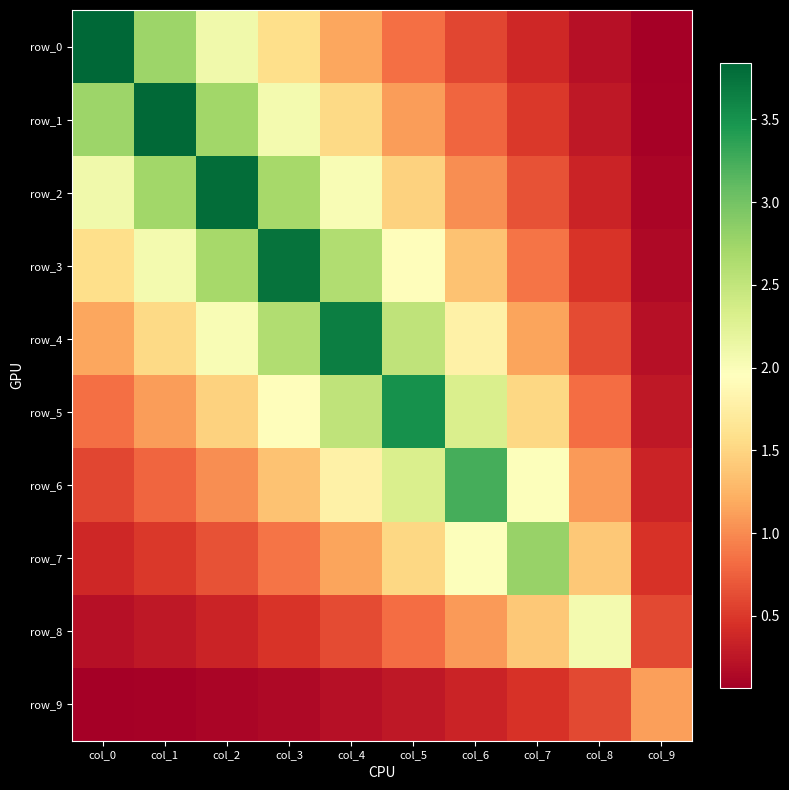

What is the total value across all series at col_5?

16.3